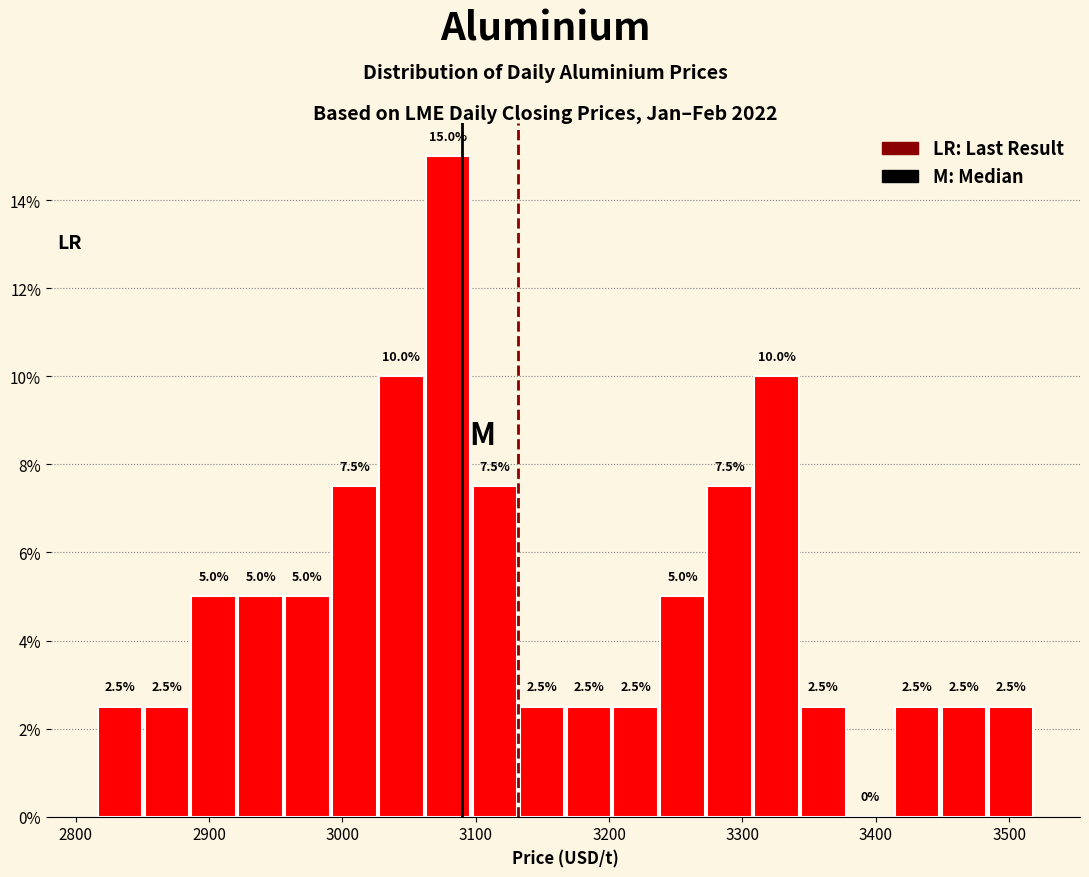

Around what value on the x-axis is the tallest bar? Give the approximate position of its centre, as read against the axis.

3080